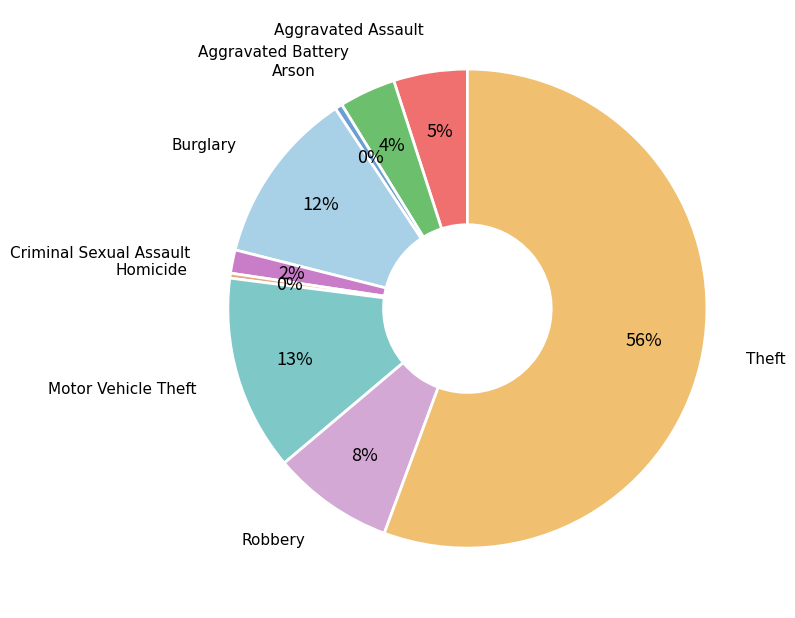

What is the ratio of the value at Theft to the value at Arson?

111.8